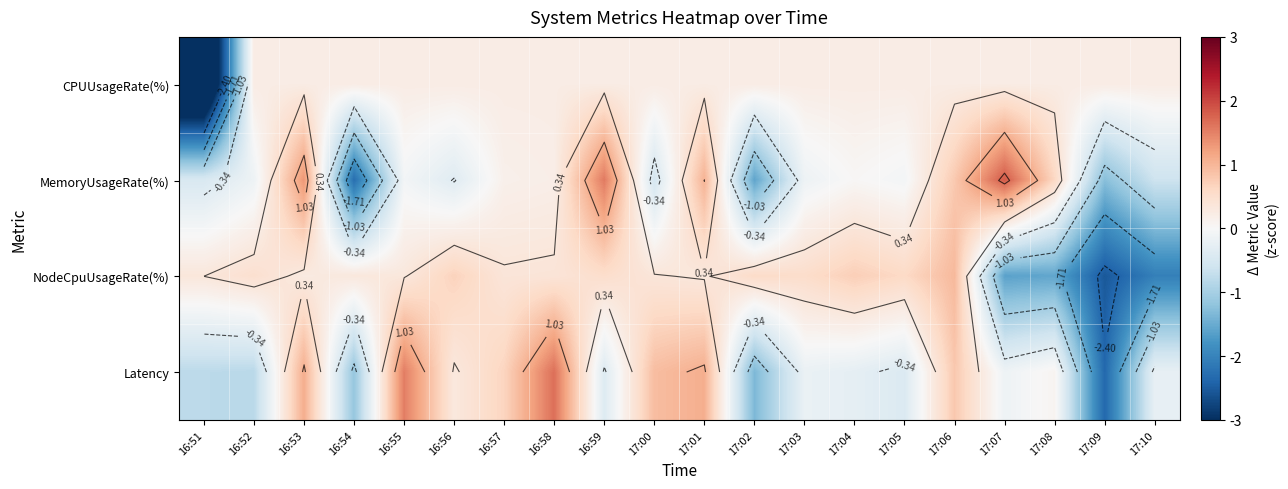

Rank the series by their maximum value, from lowest to highest.

CPUUsageRate(%), NodeCpuUsageRate(%), Latency, MemoryUsageRate(%)